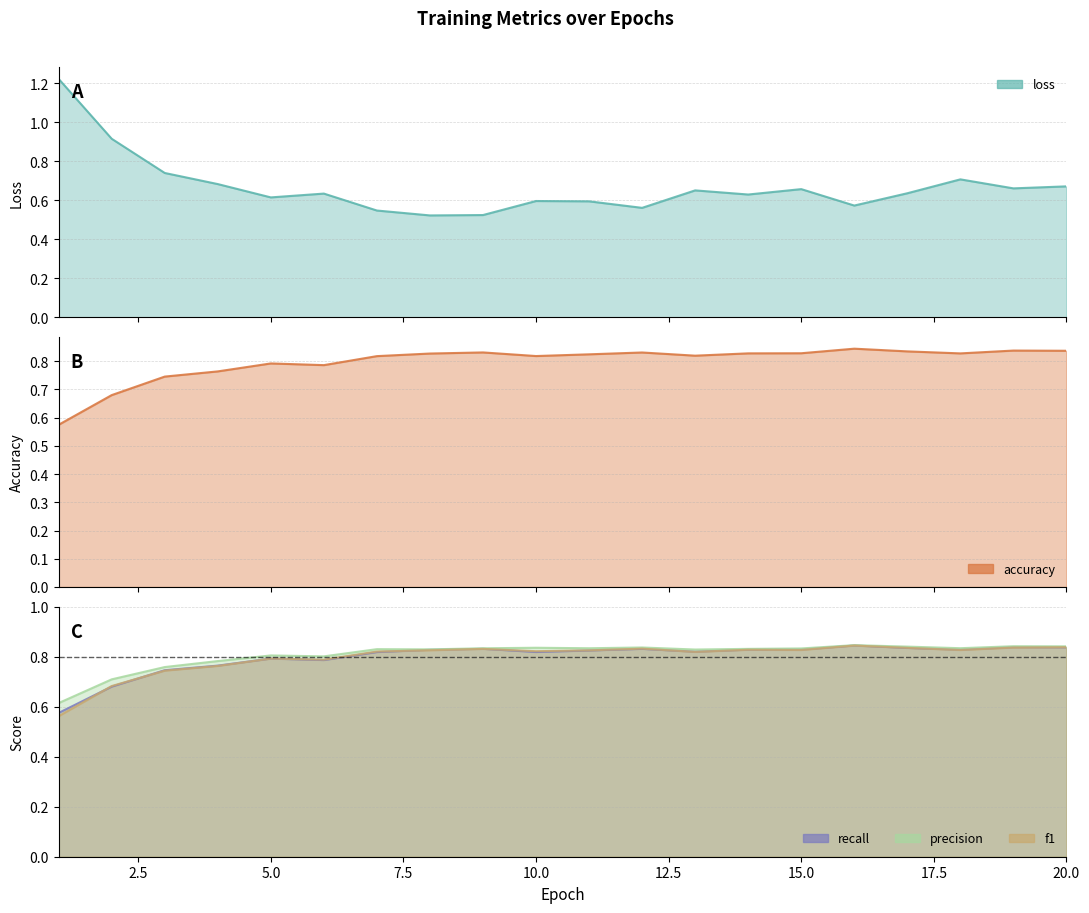

True or false: accuracy has more than 1 points higher than both neighbors.

True